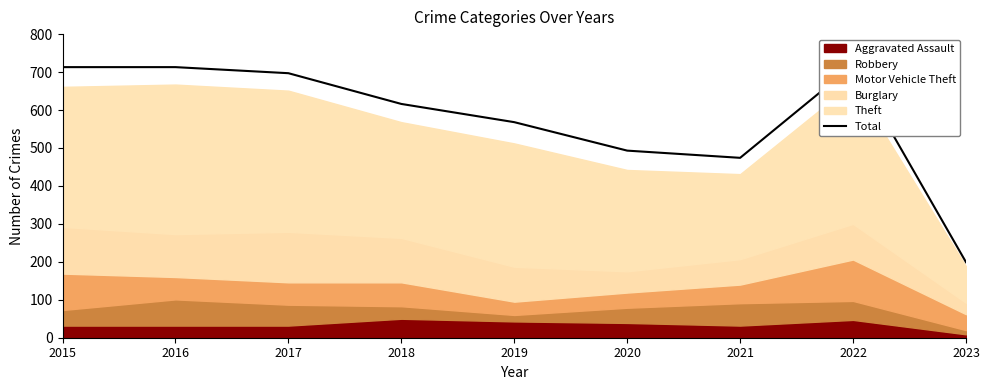

Where does the data first go above 616?

2015